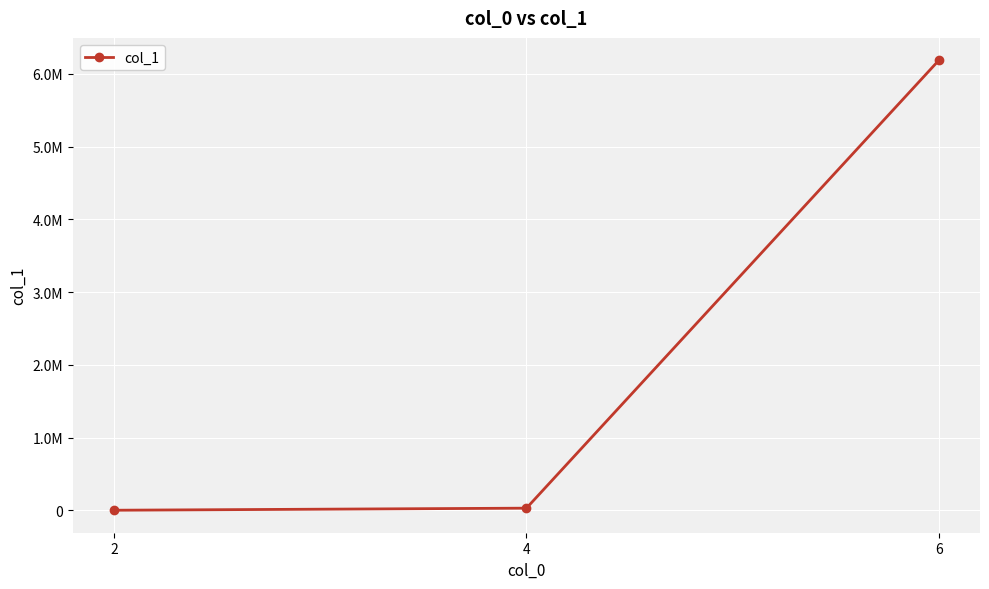

What is the maximum value shown in the chart?

6186069